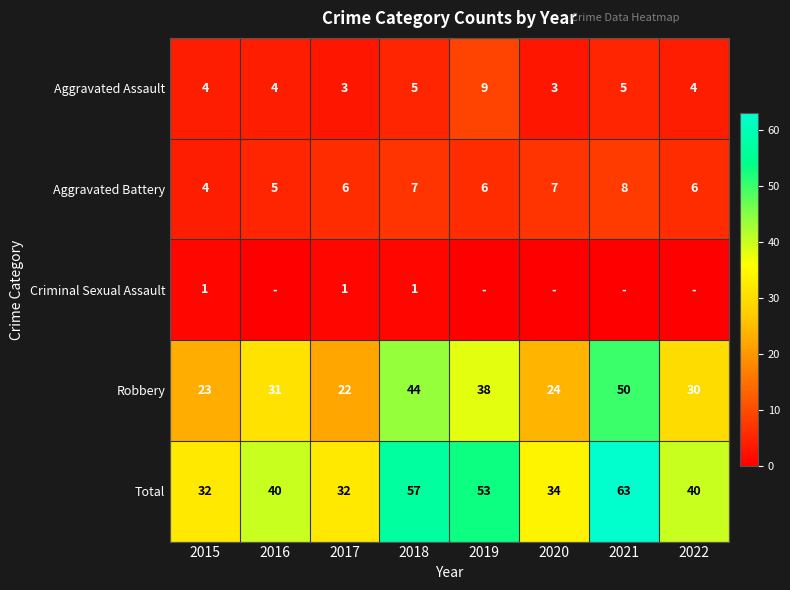

At which label is Total closest to 47?

2019